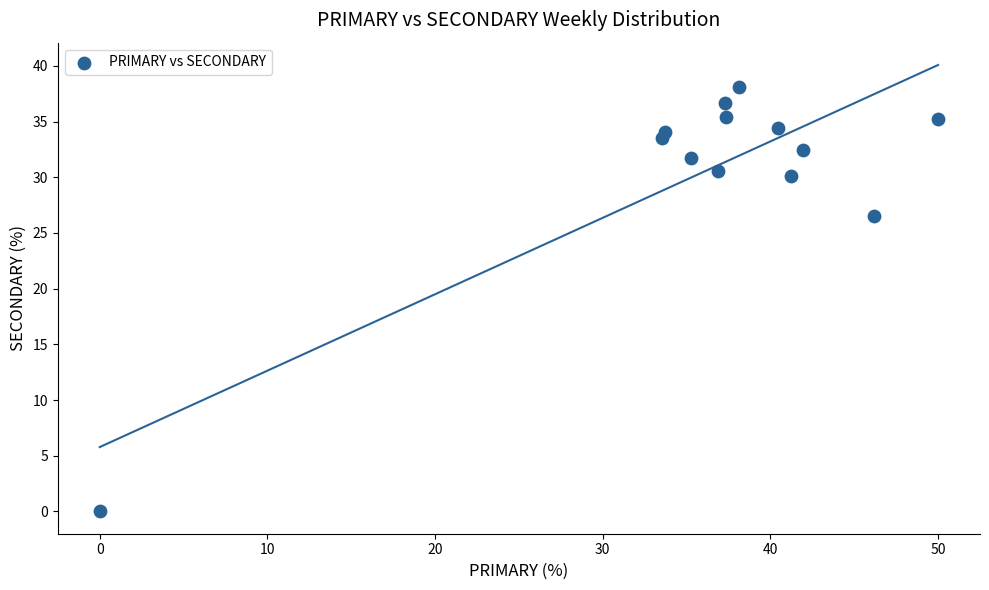

What is the range of Y values (max minus min)?

38.1